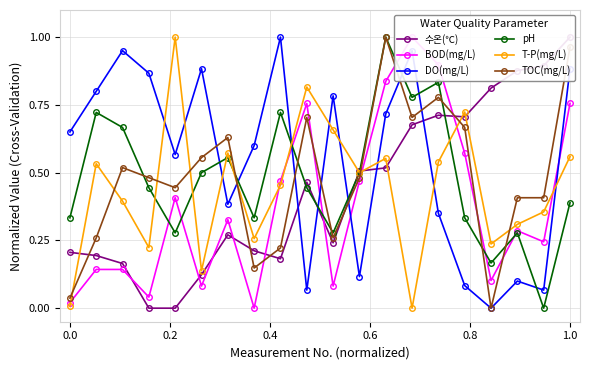

Is the value of pH at 1.0 greater than the value of TOC(mg/L) at 0.0?

Yes